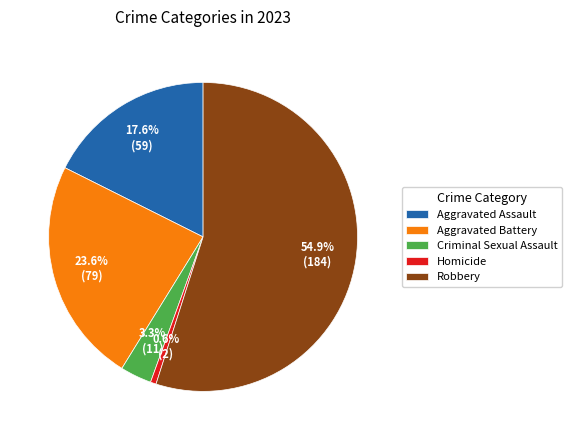

Which category has the smallest portion of the pie?

Homicide